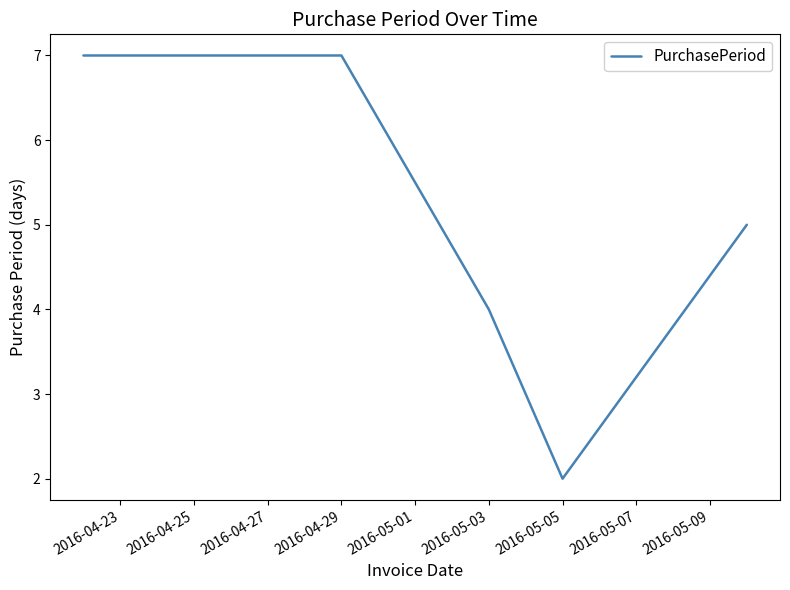

What is the greatest value displayed?

7